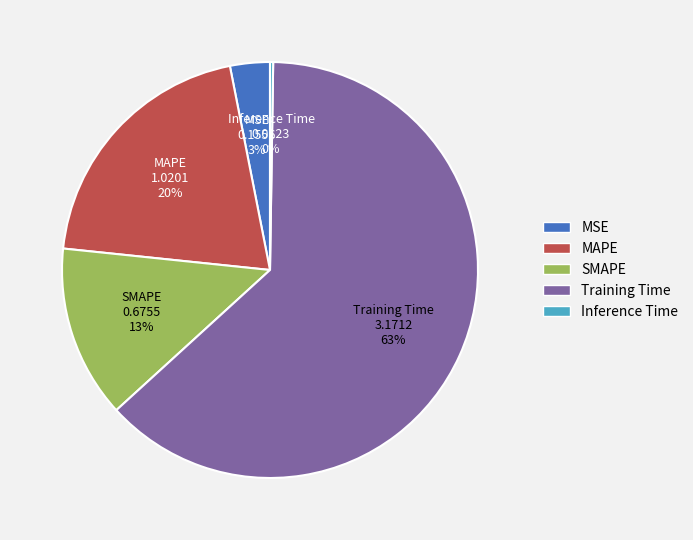

Which category accounts for the majority?

Training Time